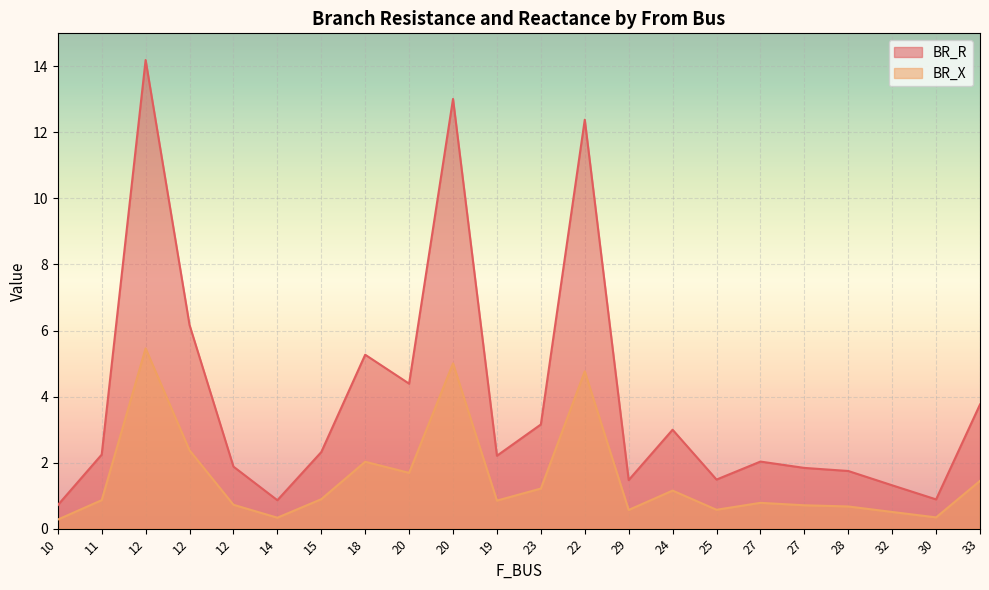

How many distinct data groups are displayed?

2